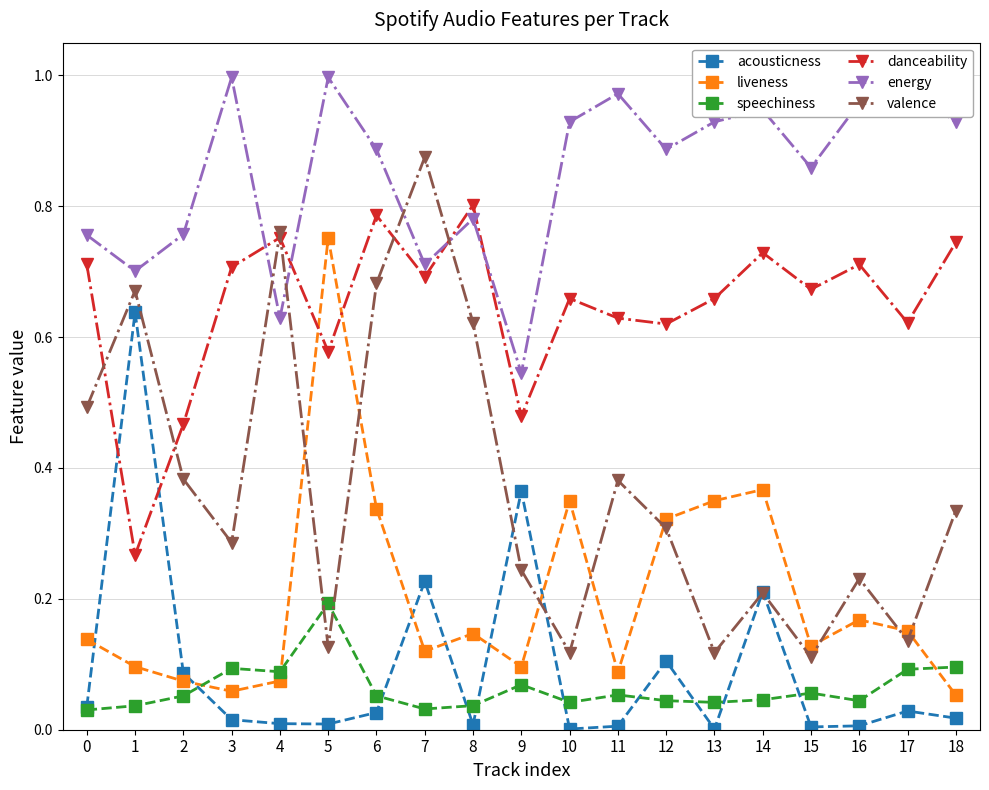

Between 5 and 13, which series saw the biggest shift?

liveness